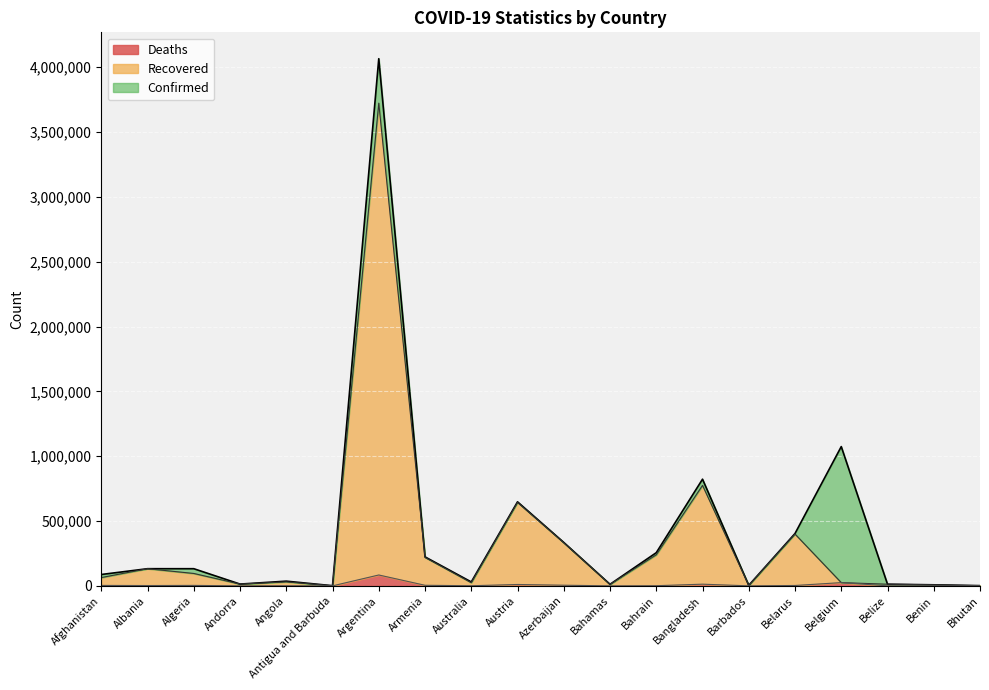

Does the chart display data point markers on the line(s)?

No